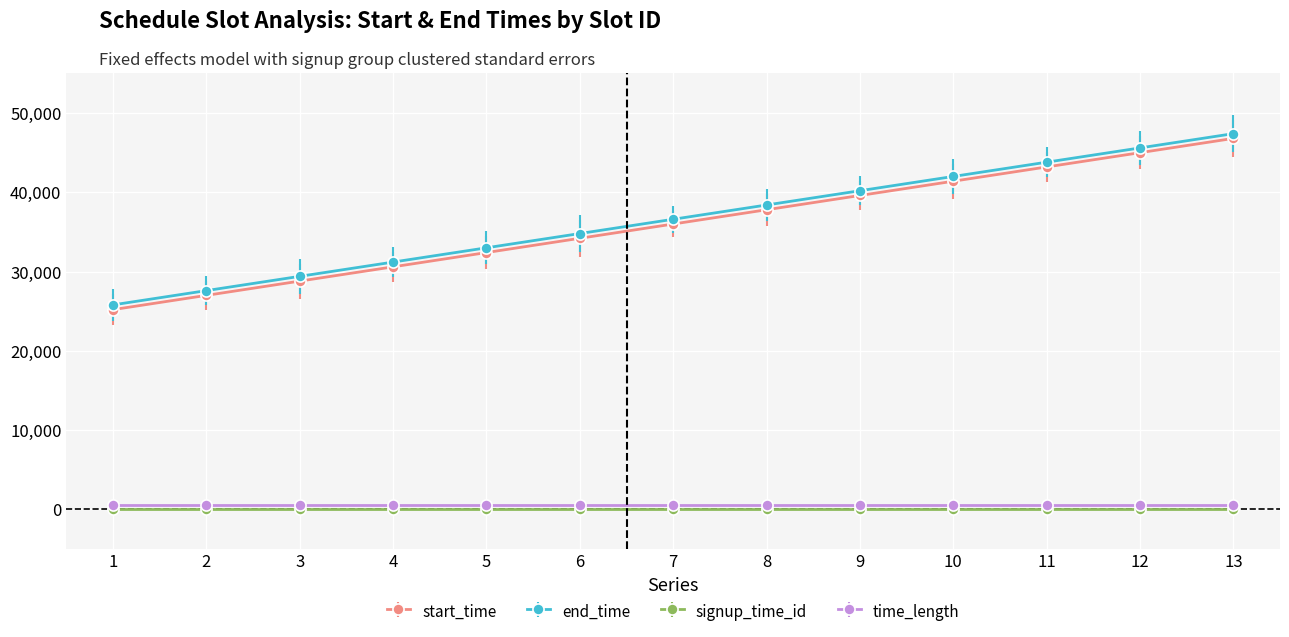

List the series in order of their peak value, lowest first.

signup_time_id, time_length, start_time, end_time